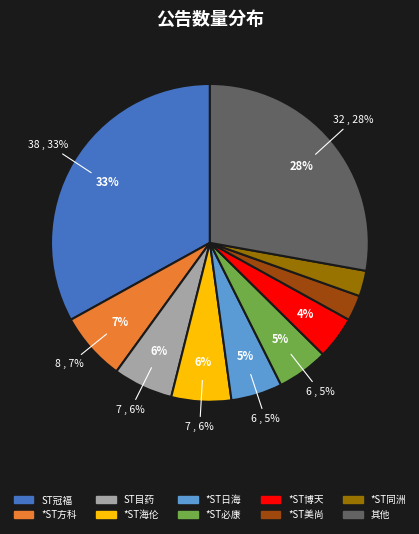

Which category has the biggest portion of the pie?

ST冠福